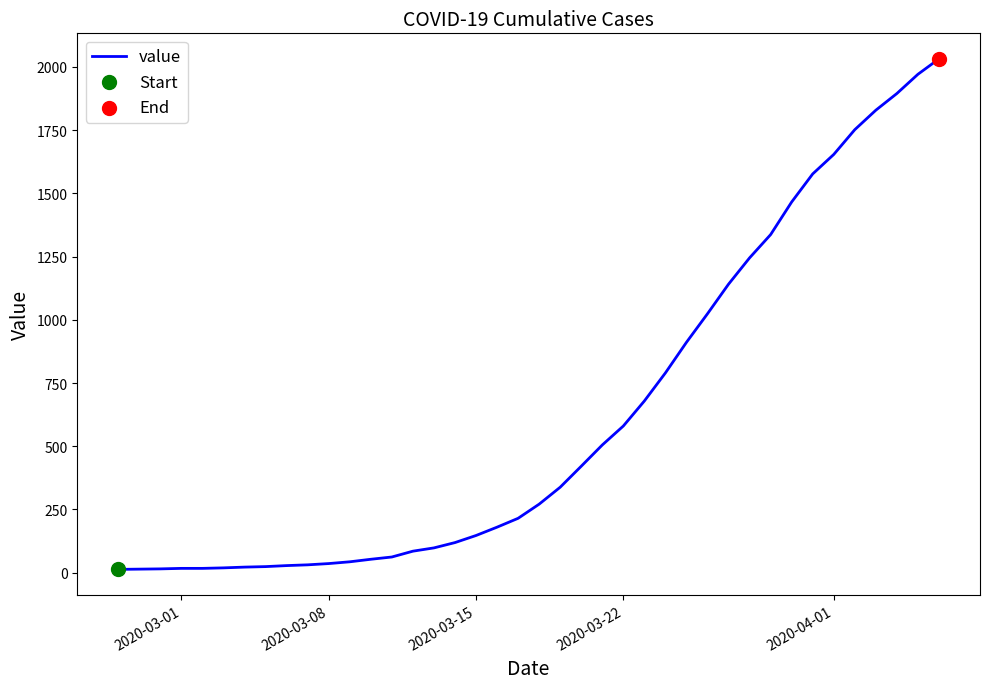

What is the maximum value shown in the chart?

2032